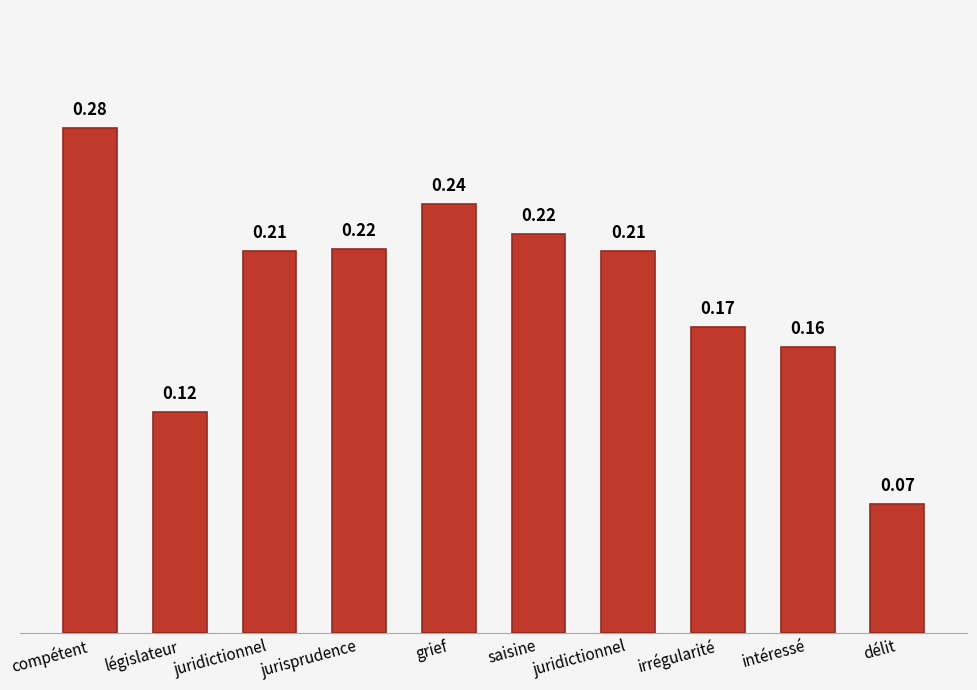

How many bars are there in total?

10